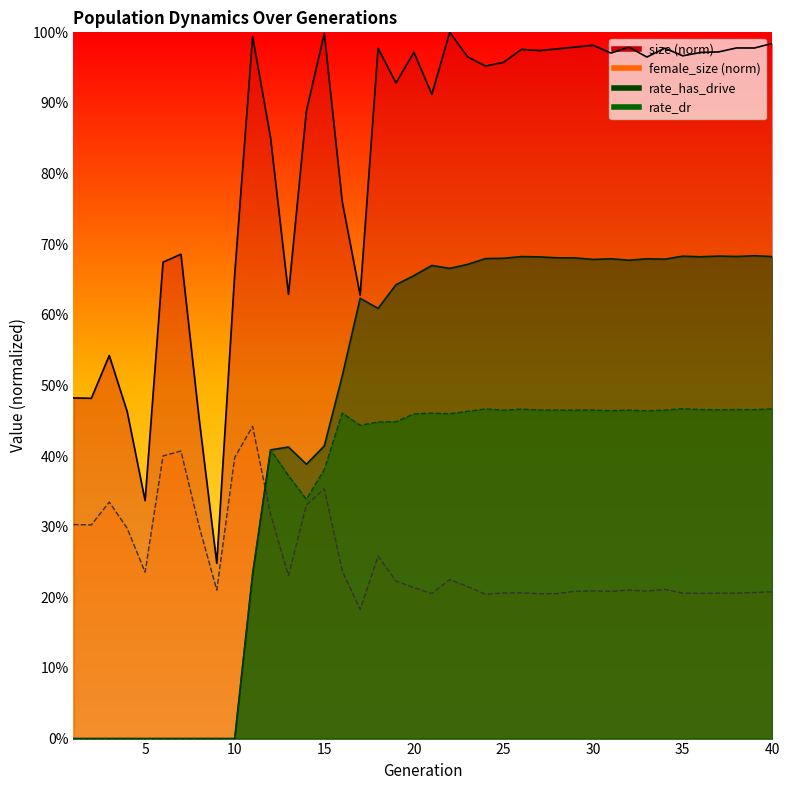

True or false: female_size and size intersect in this chart.

False